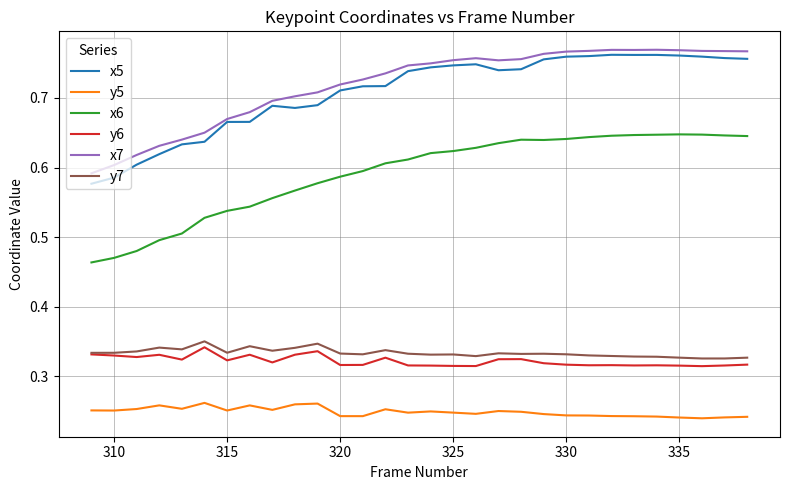

True or false: y5 and x7 intersect in this chart.

False